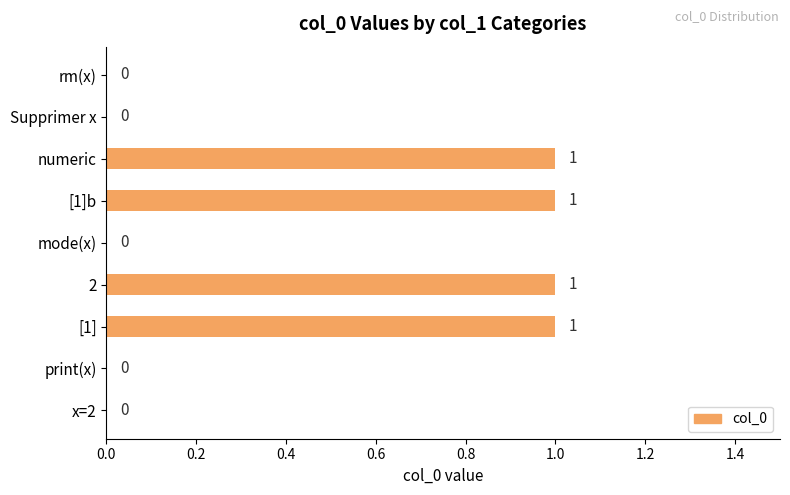

The chart shows a value of 1 at Supprimer x. True or false?

False